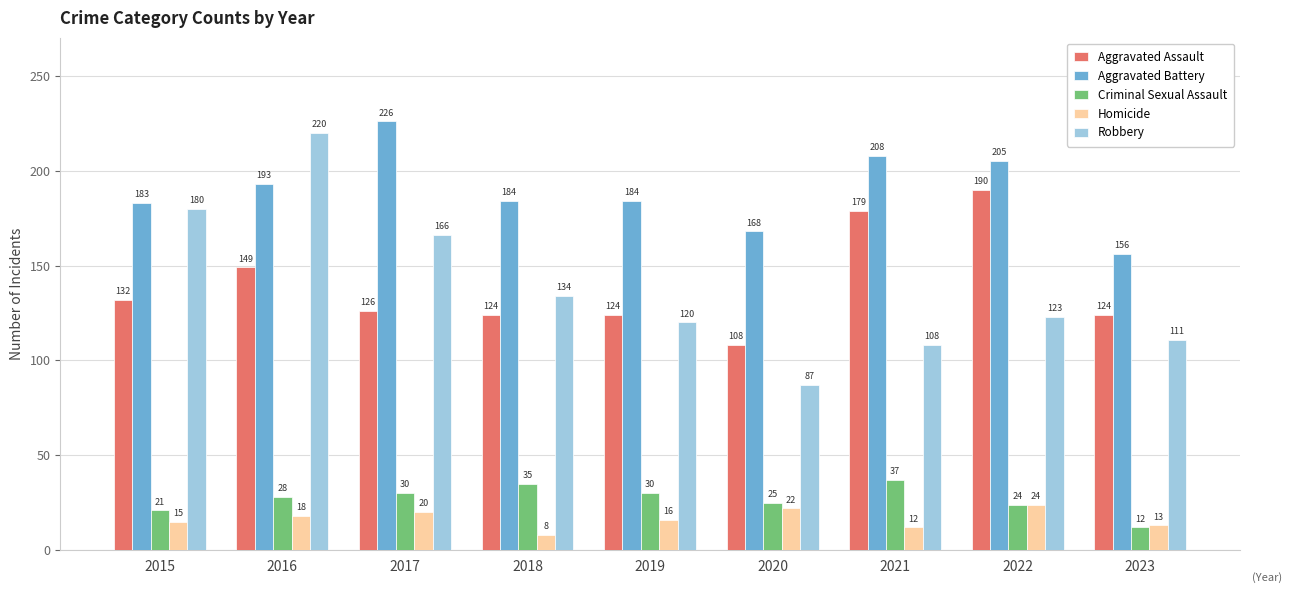

What is the value of the Aggravated Assault bar at the 5th from the left?

124